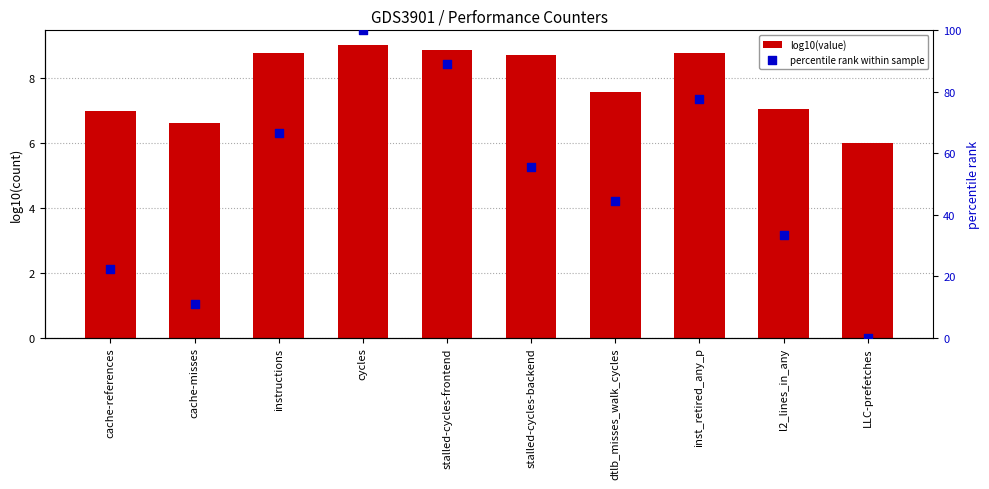

Which series contains the lowest Y value?

percentile rank within sample